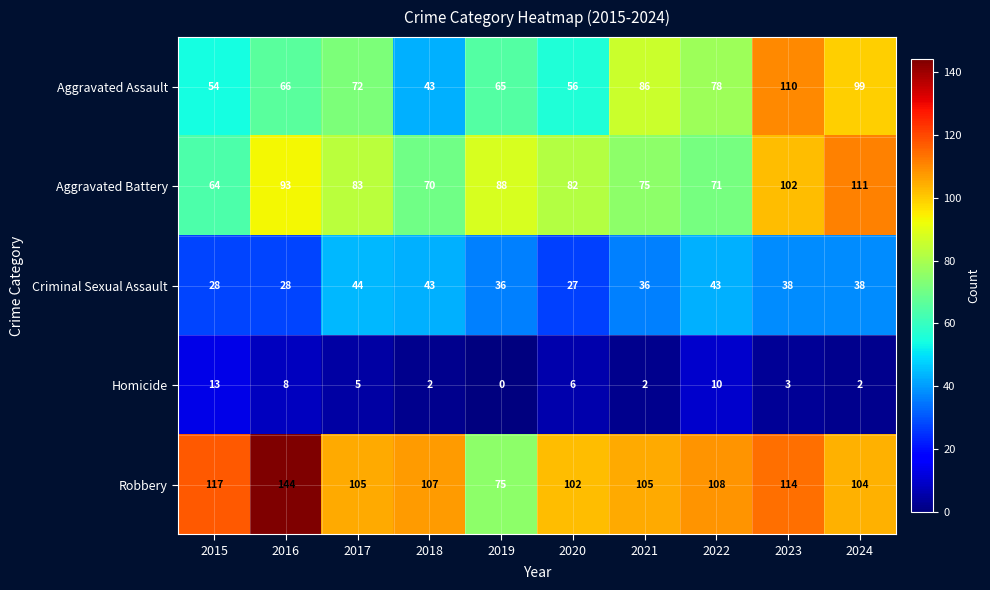

What is the spread (max minus min) of values at 2021?

103